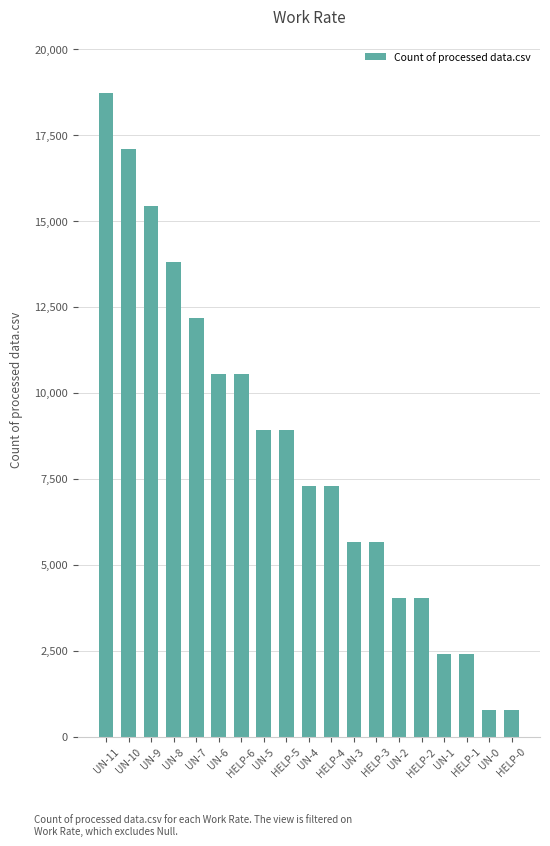

What is the label of the 4th bar from the right?

UN-1